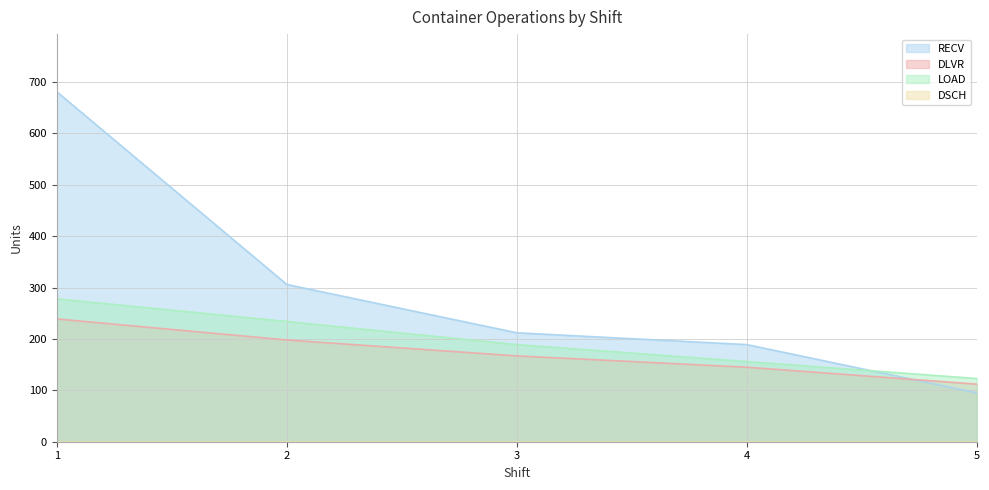

Which series has the widest spread of values?

RECV